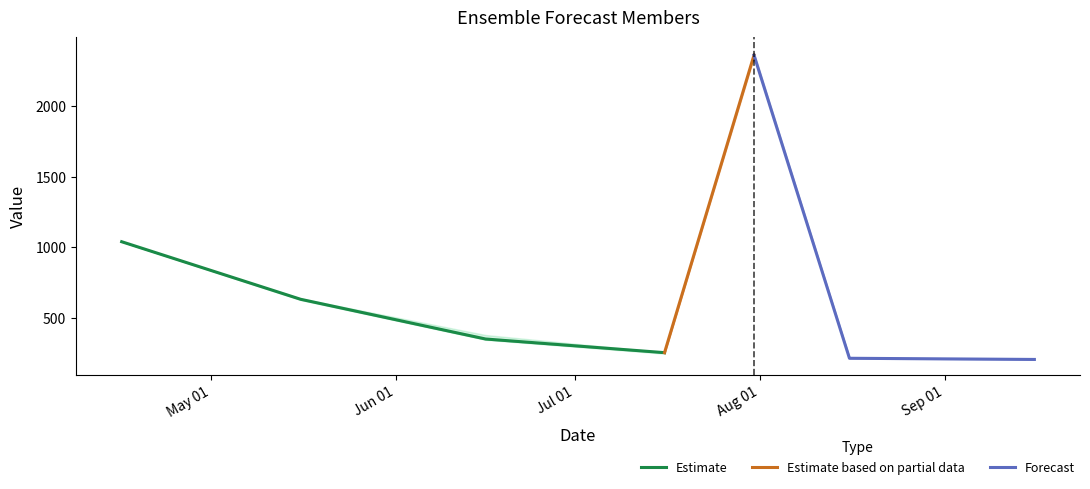

True or false: Estimate has more than 2 points higher than both neighbors.

False